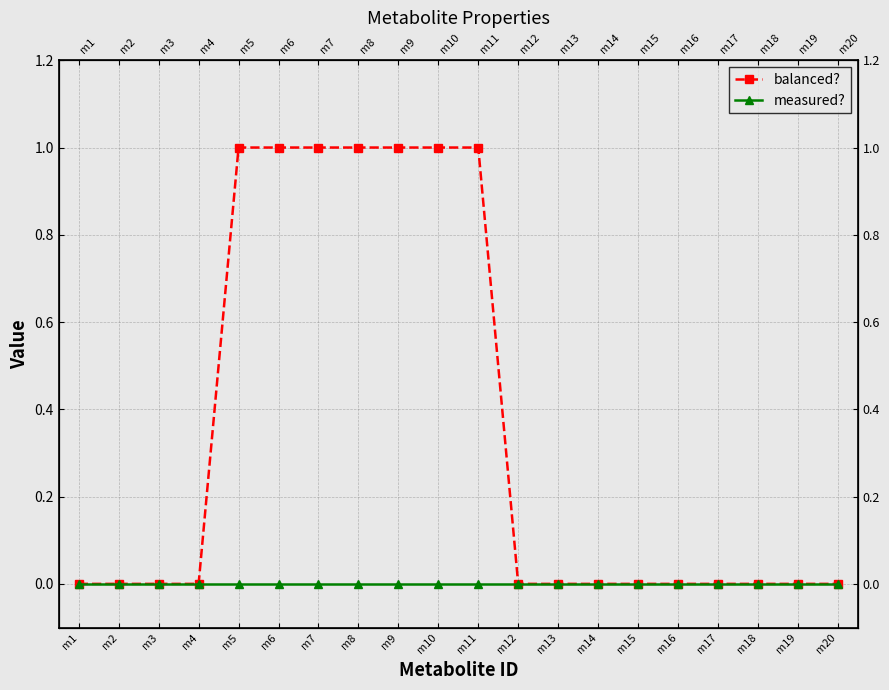

Reading left to right, extract all data points from this chart.

balanced?: m1=0	m2=0	m3=0	m4=0	m5=1	m6=1	m7=1	m8=1	m9=1	m10=1	m11=1	m12=0	m13=0	m14=0	m15=0	m16=0	m17=0	m18=0	m19=0	m20=0
measured?: m1=0	m2=0	m3=0	m4=0	m5=0	m6=0	m7=0	m8=0	m9=0	m10=0	m11=0	m12=0	m13=0	m14=0	m15=0	m16=0	m17=0	m18=0	m19=0	m20=0